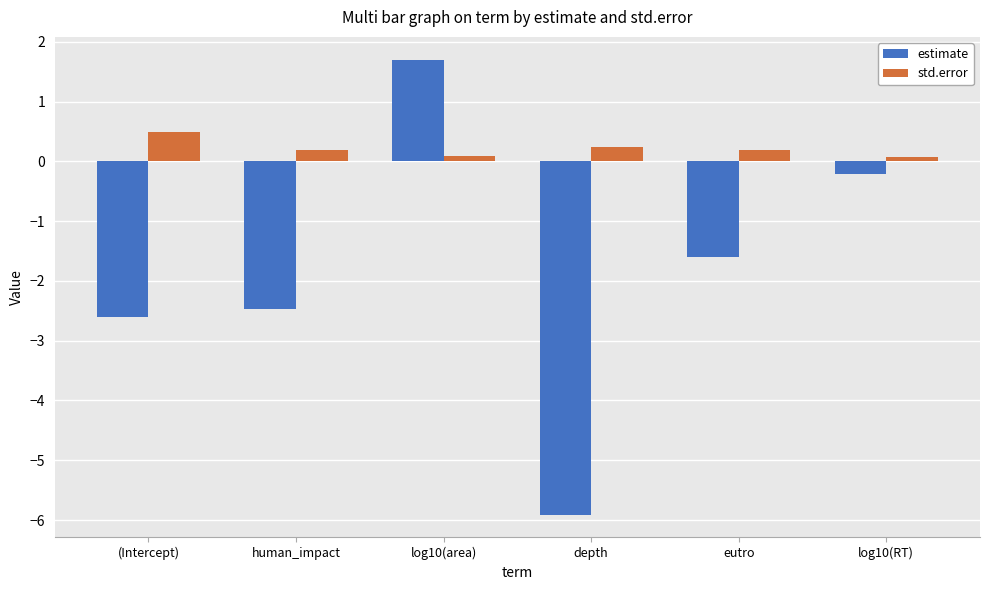

What is the label of the 5th bar from the right?

human_impact